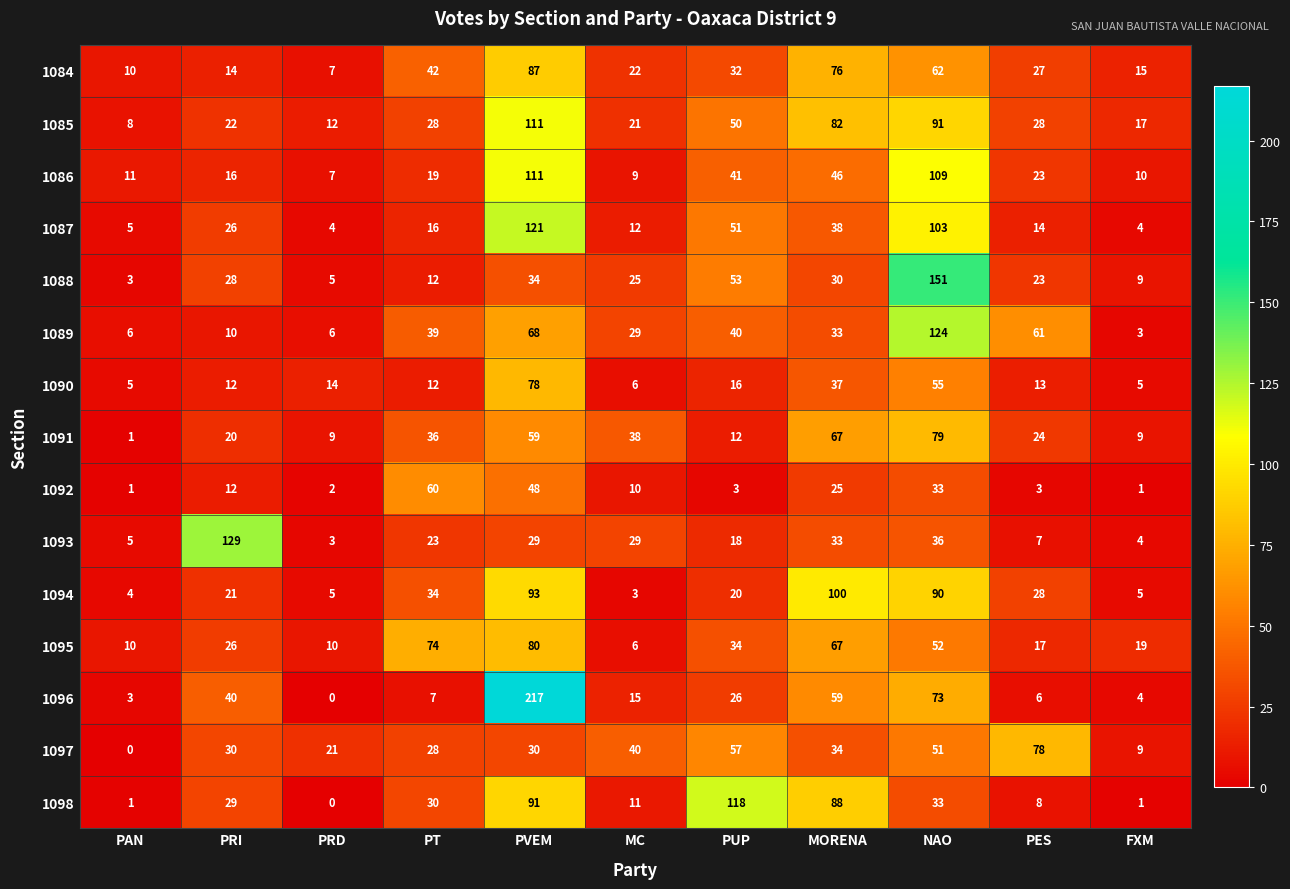

The 1084 series shows 42 at PT. True or false?

True